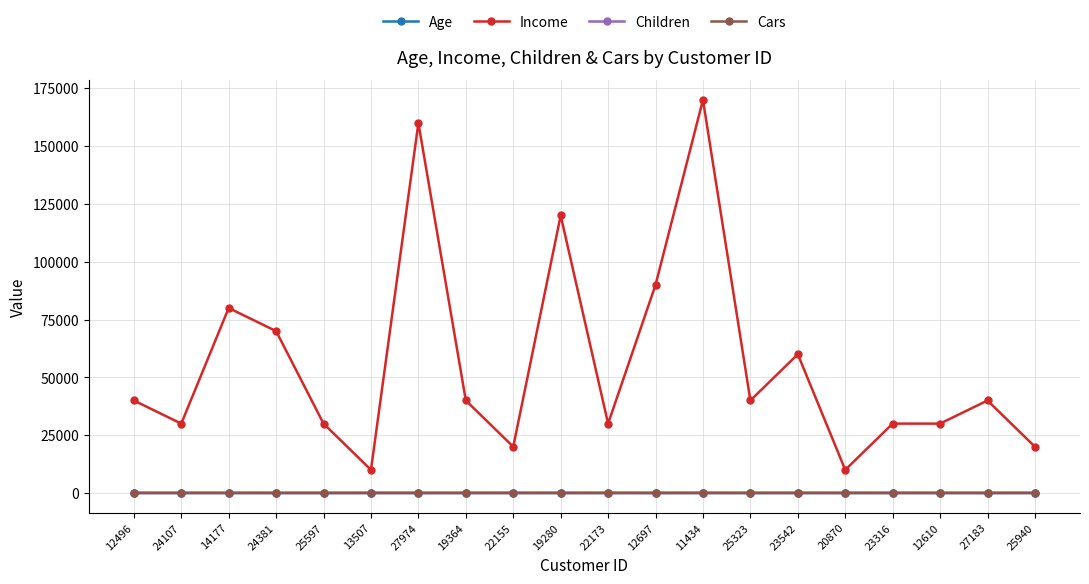

The Cars series shows 1 at 20870. True or false?

True